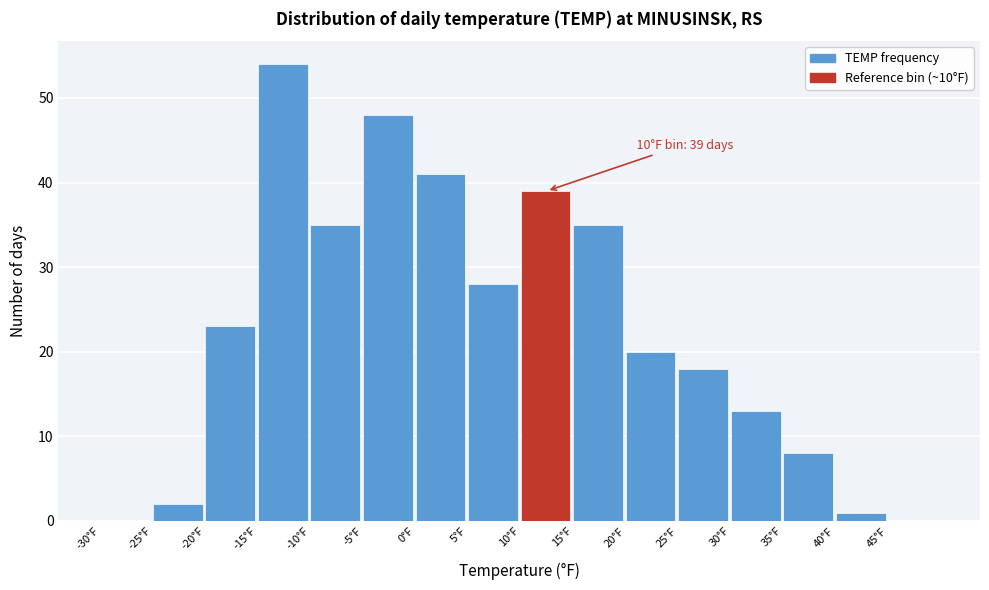

Which range on the x-axis has the tallest bar?

-15 to -10